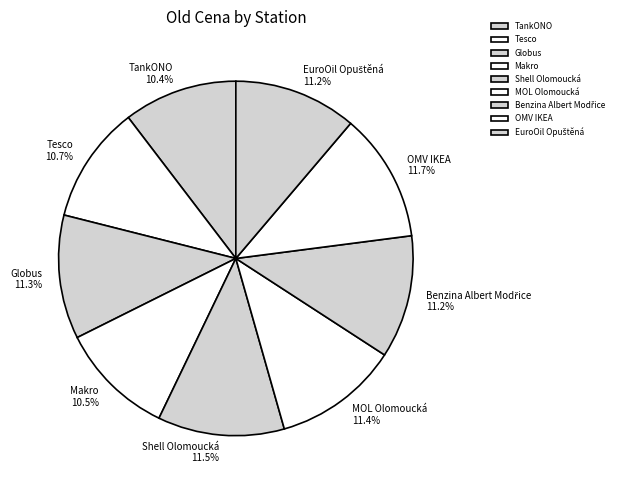

Approximately how many times larger is the value at Shell Olomoucká compared to Makro?

1.1